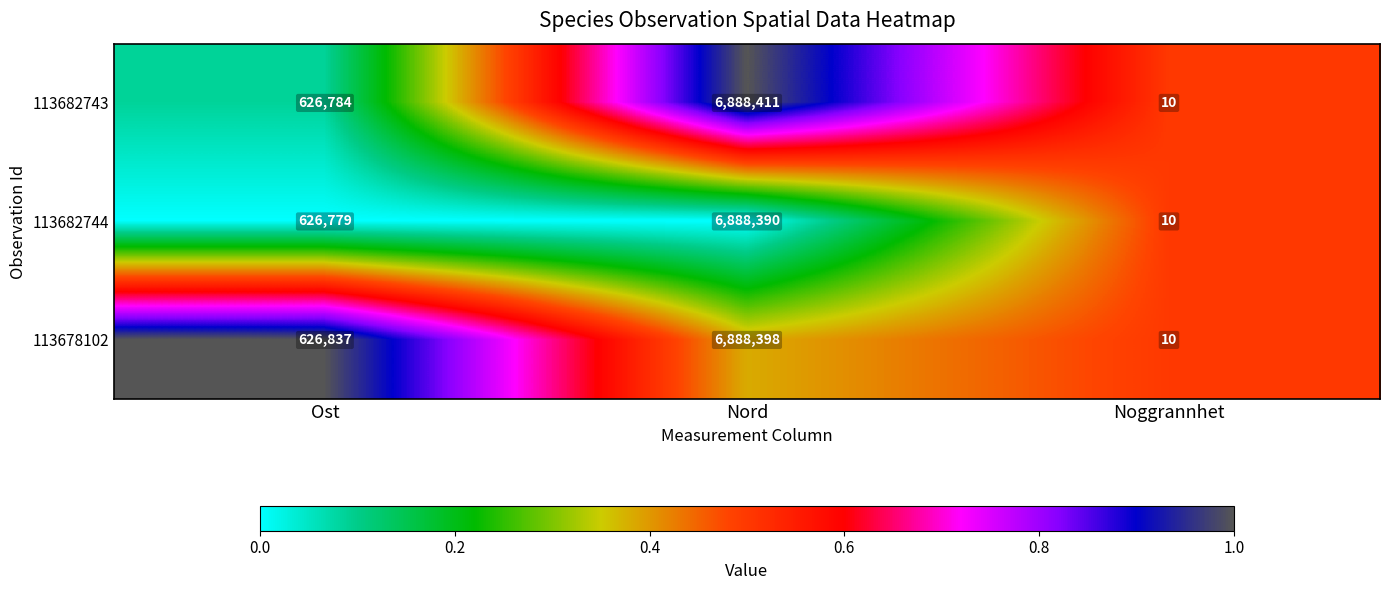

List the series in order of their peak value, highest first.

113682743, 113678102, 113682744